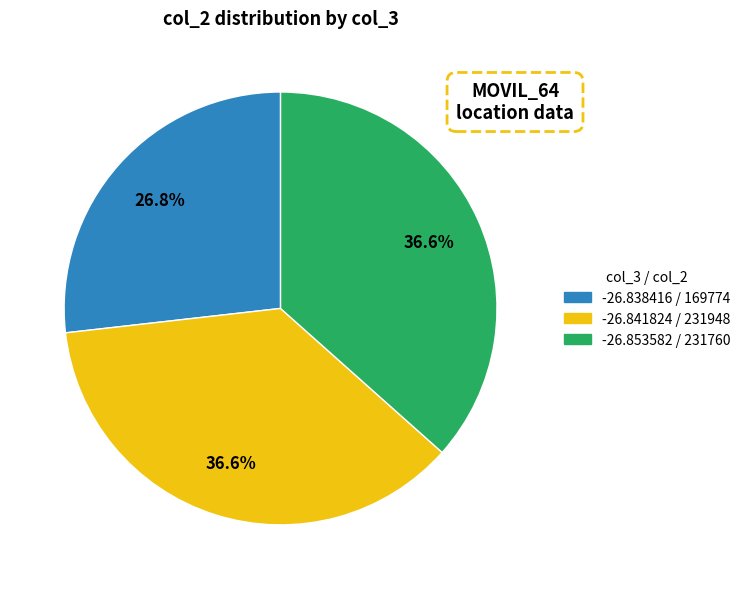

Is it true that -26.853582 is 43% of the pie?

False